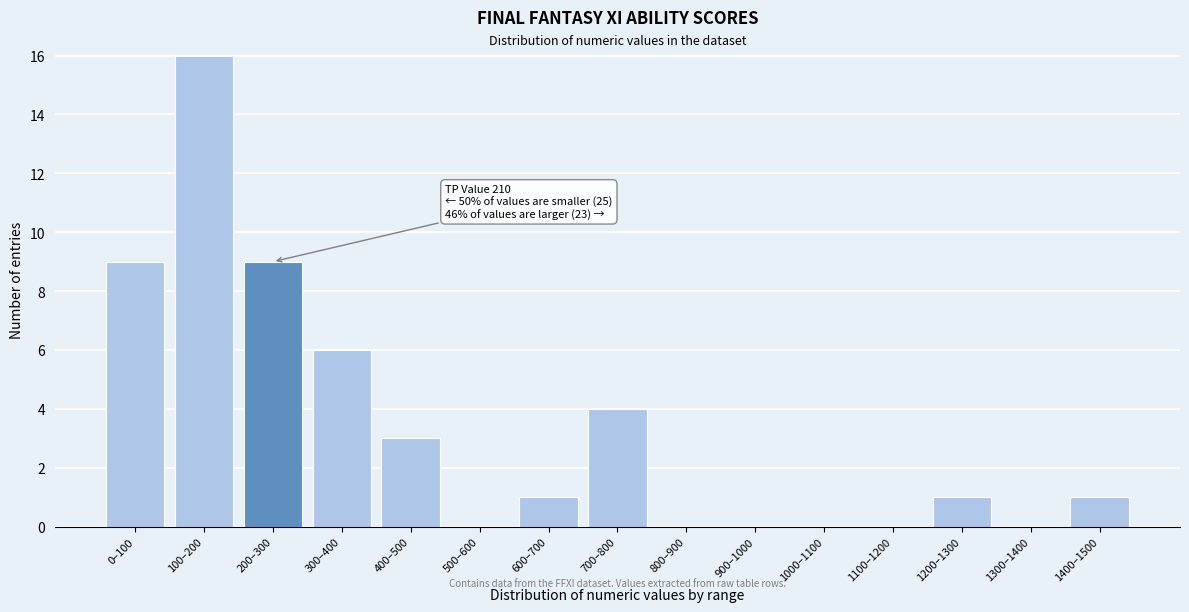

Reading right to left, transcribe all the data shown in this chart.

1400–1500=1	1300–1400=0	1200–1300=1	1100–1200=0	1000–1100=0	900–1000=0	800–900=0	700–800=4	600–700=1	500–600=0	400–500=3	300–400=6	200–300=9	100–200=16	0–100=9